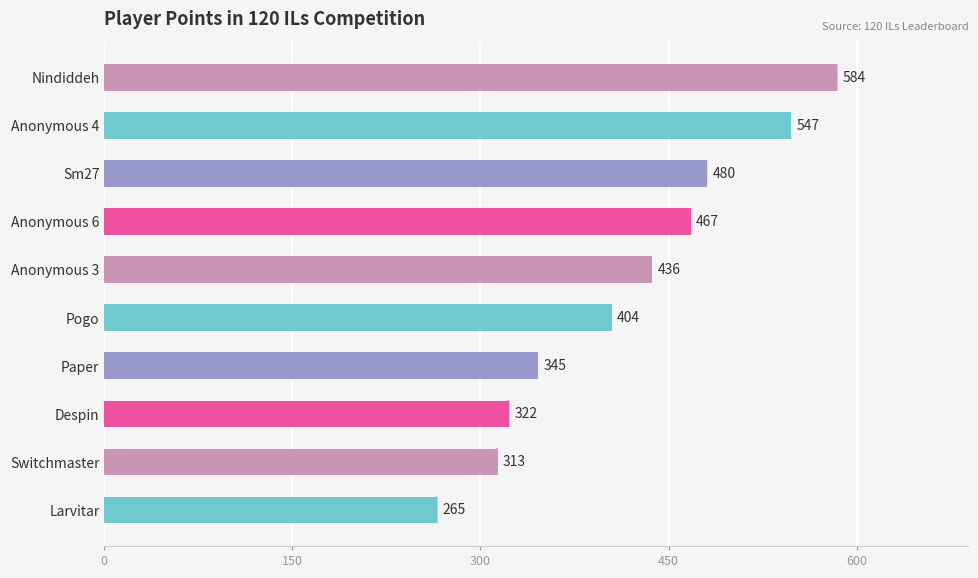

What is the change in value from Nindiddeh to Switchmaster?

-271